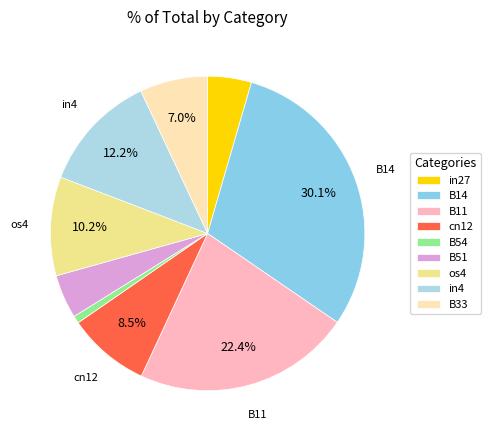

Between cn12 and in27, which is larger?

cn12